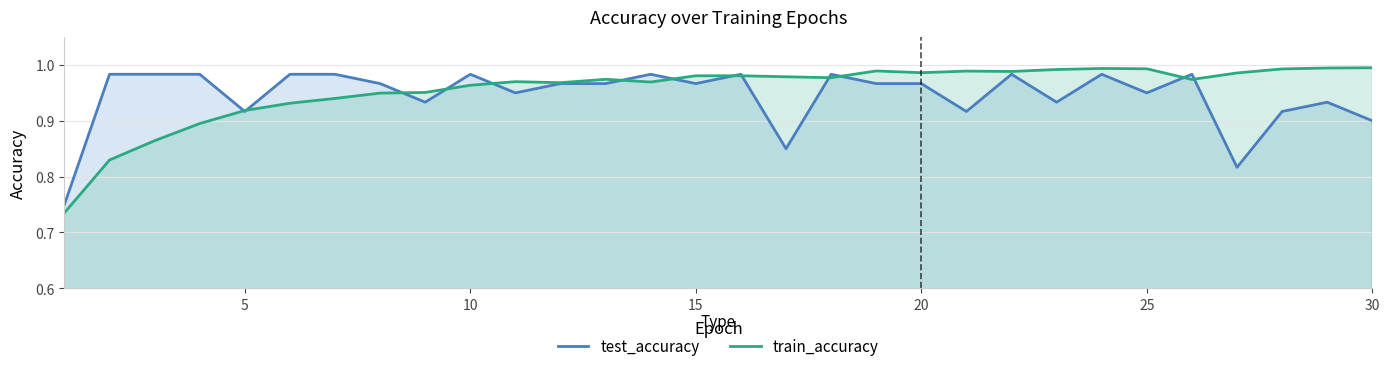

Which series has the widest spread of values?

train_accuracy